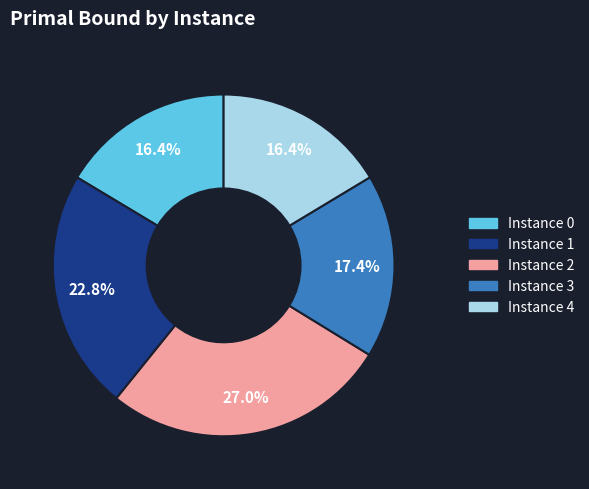

Is there a majority slice in this chart?

No